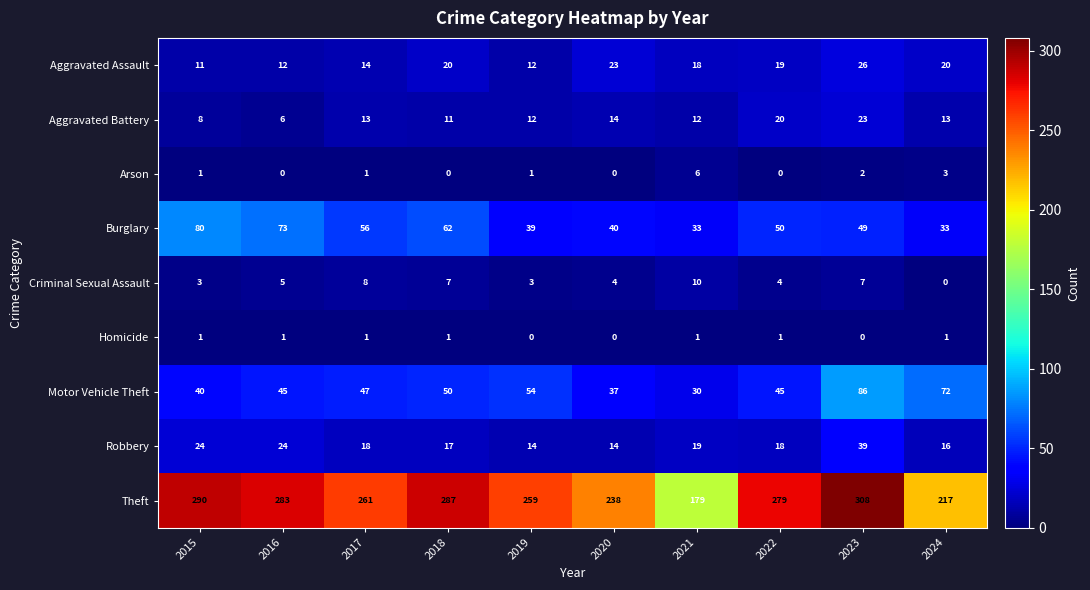

What is the sum of all Criminal Sexual Assault values?

51